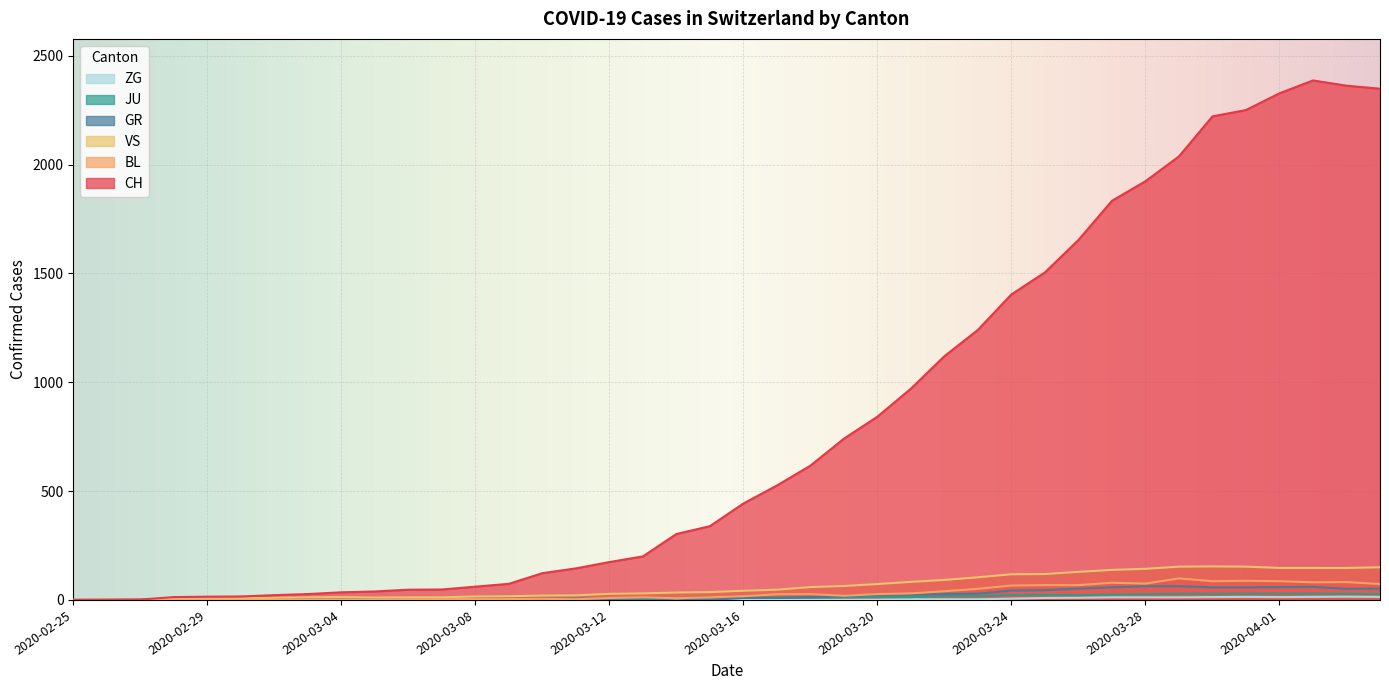

True or false: CH and VS intersect in this chart.

False